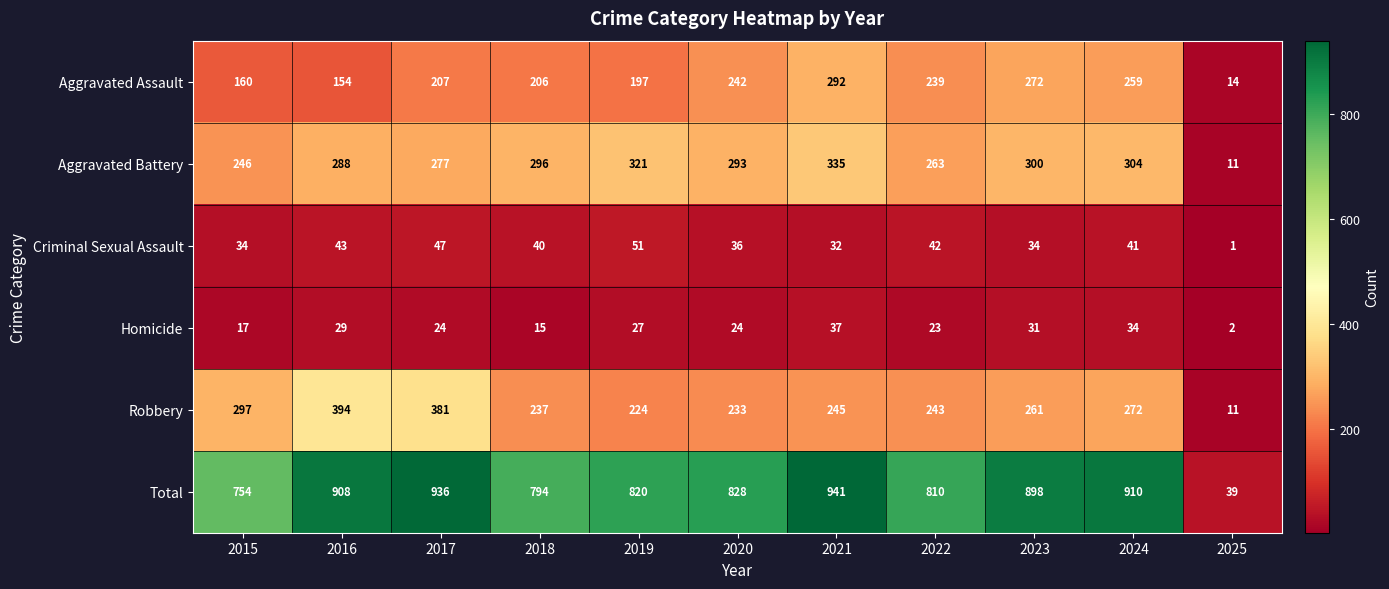

Is the value of Total at 2023 greater than the value of Homicide at 2021?

Yes